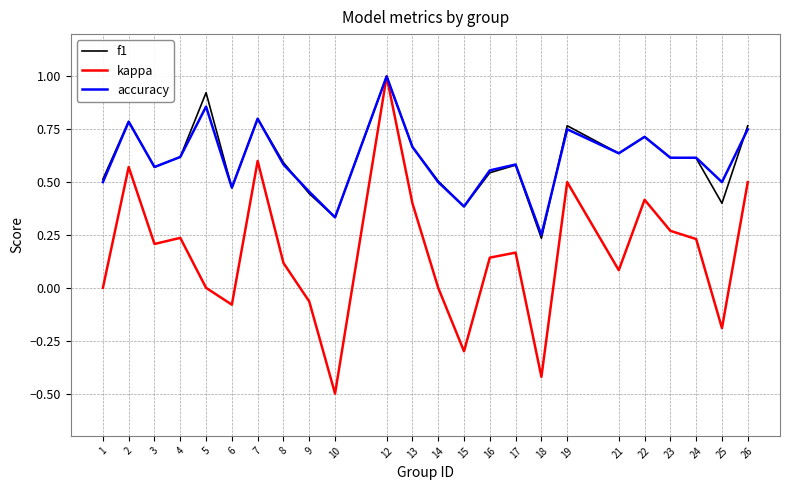

Which series has the widest spread of values?

kappa